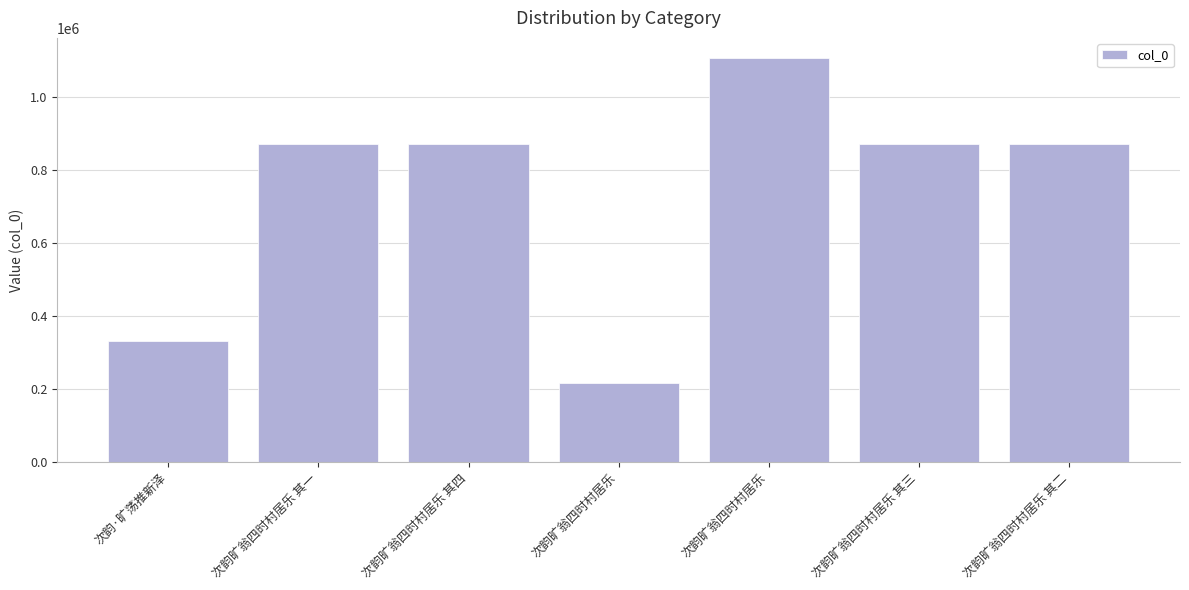

How many data points does each series have?

7